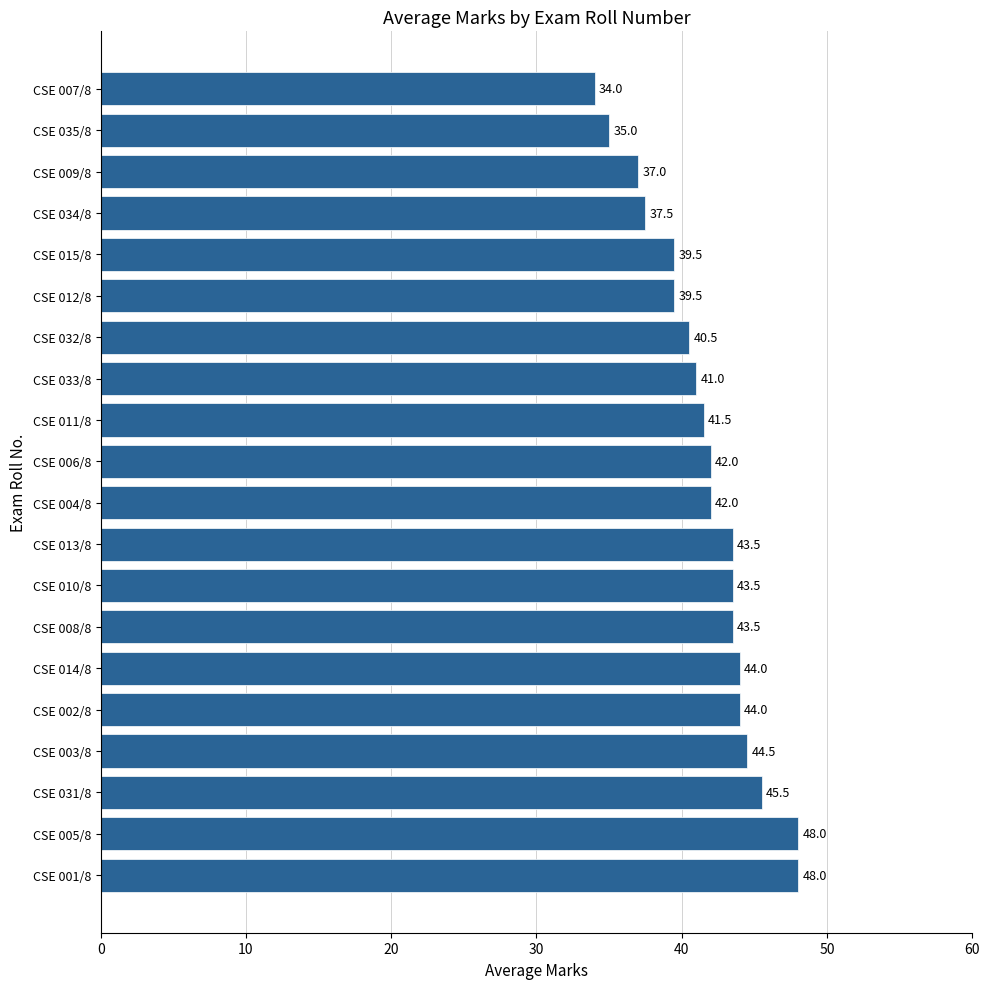

Which has a higher value, CSE 008/8 or CSE 015/8?

CSE 008/8